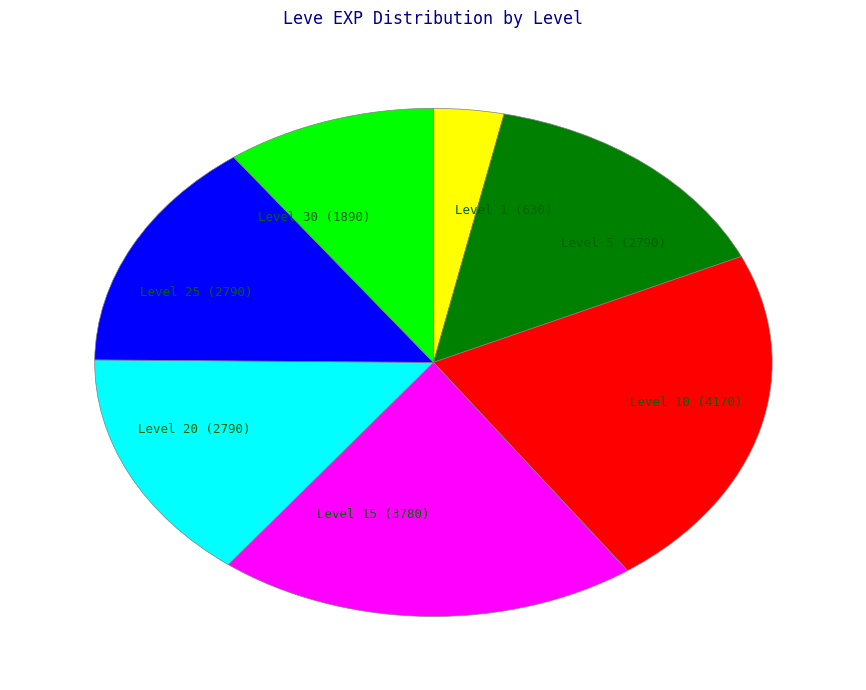

Count the number of slices in the pie.

7